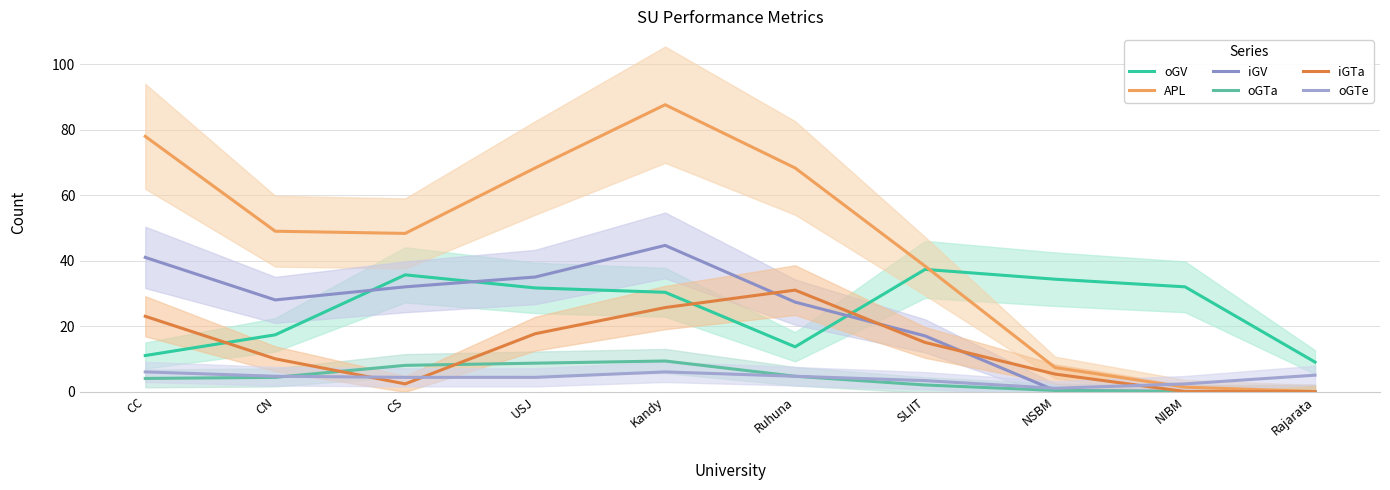

At Rajarata, list the series in order from largest to smallest.

oGV, oGTe, APL, iGV, oGTa, iGTa